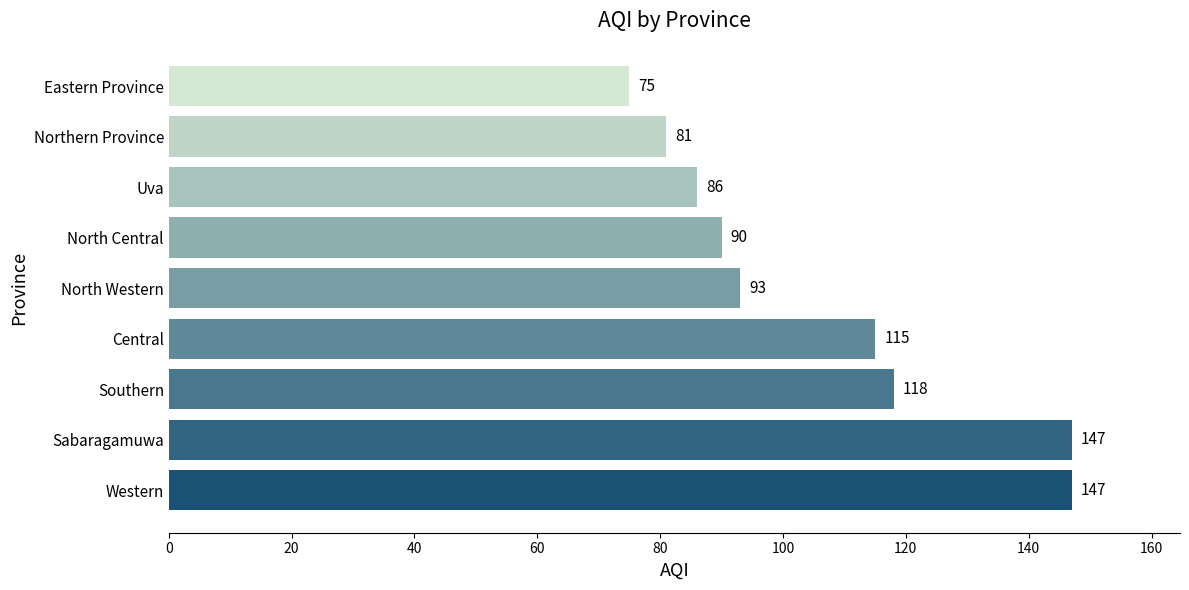

Reading bottom to top, what are all the values shown in this chart?

147	147	118	115	93	90	86	81	75